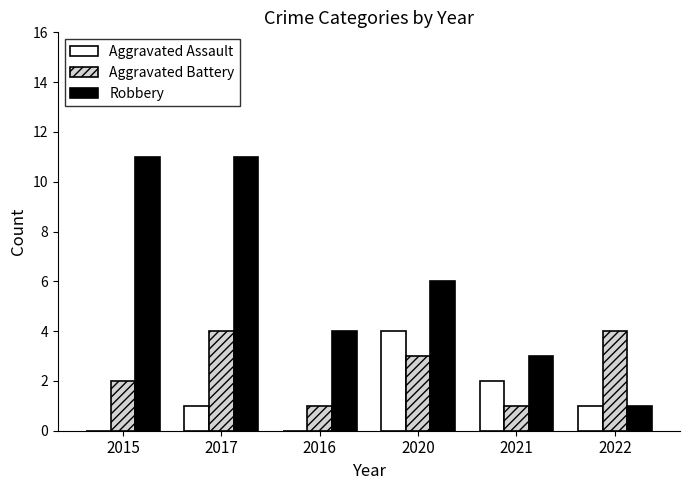

How many Aggravated Battery values are between 1 and 4?

6